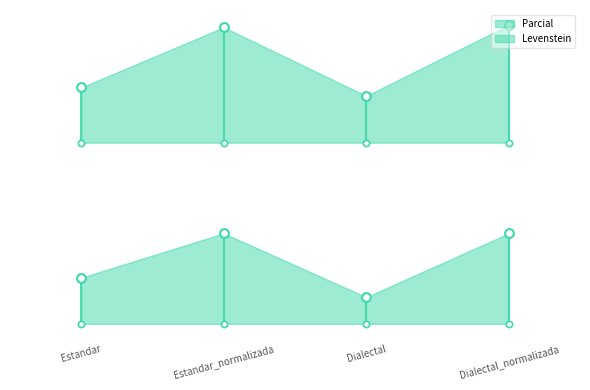

What are all the series names shown in the legend?

Parcial, Levenstein